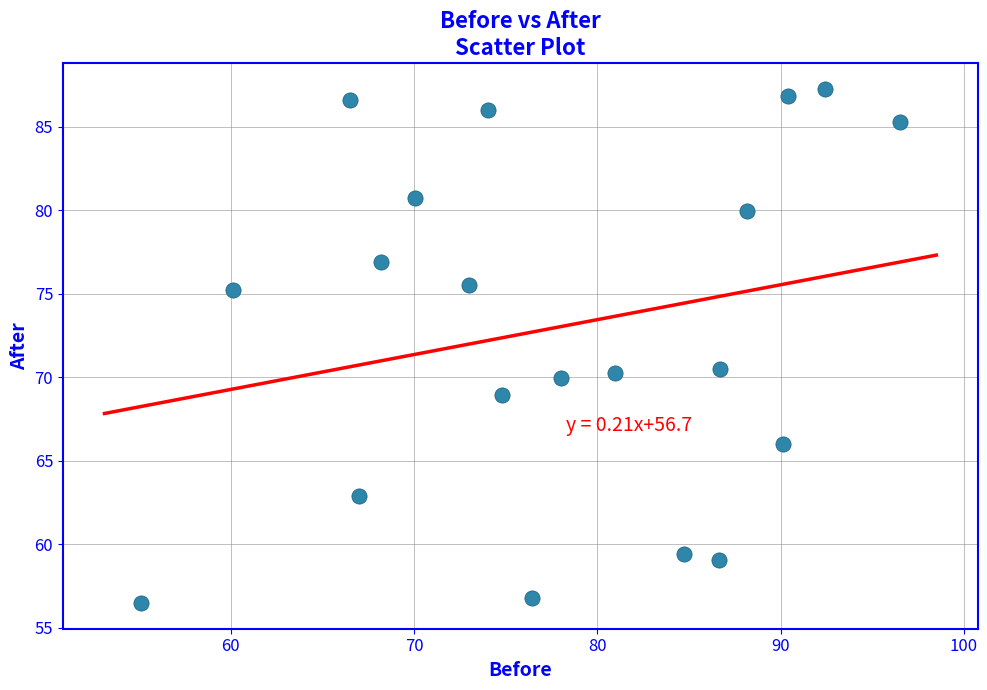

What is the range of Y values (max minus min)?

30.8